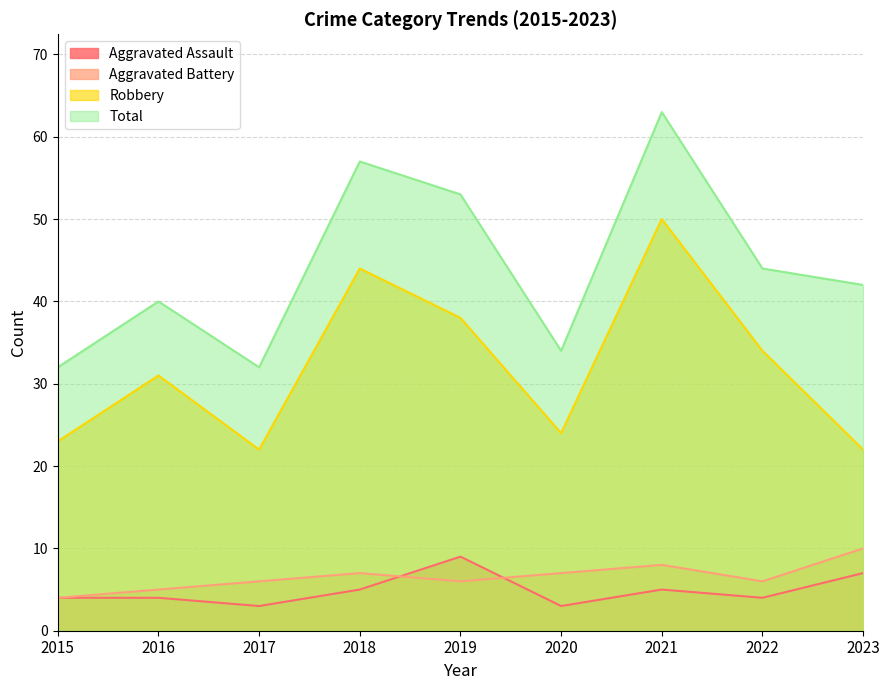

How many data points in Total are above 42?

4